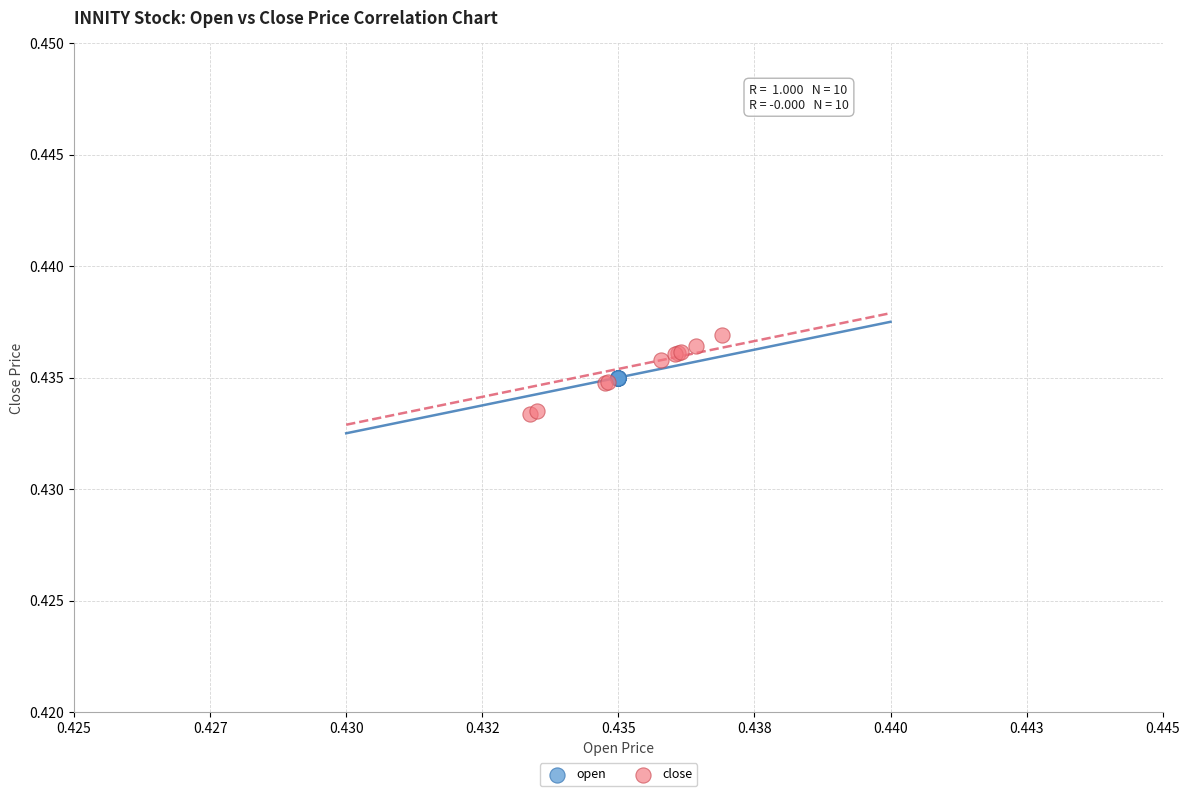

Which series contains the lowest Y value?

close